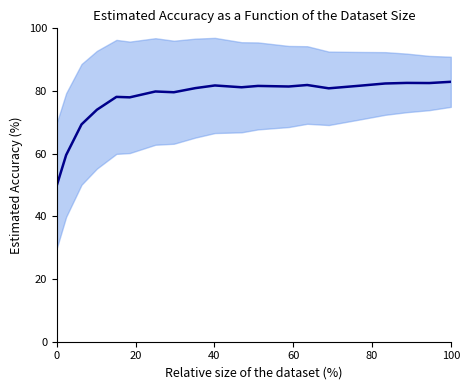

What is the label of the 20th point from the left?

19